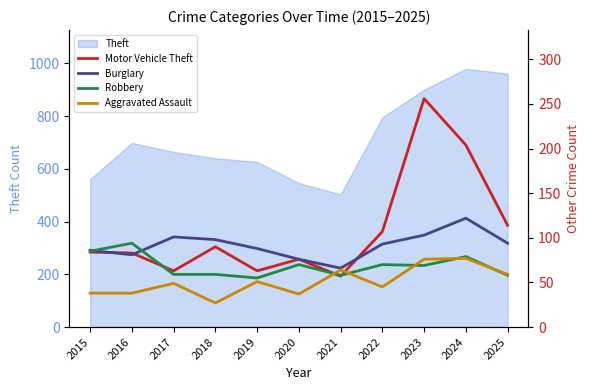

What is the difference between the maximum and second lowest values in the Aggravated Assault series?

40